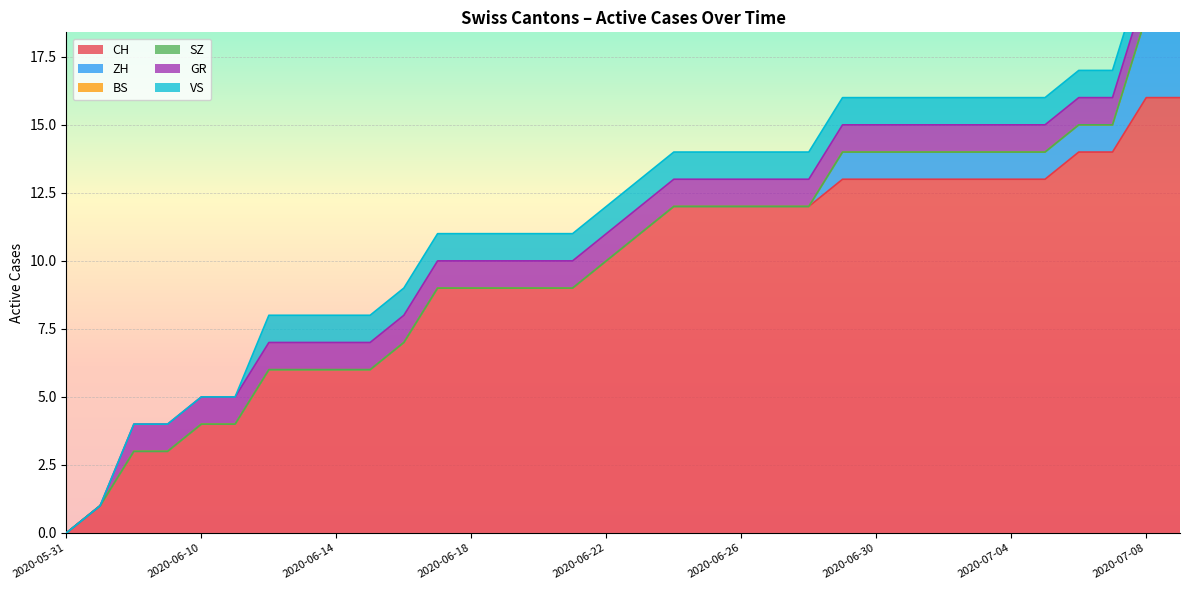

What is the sum of the GR values at 2020-07-05 and 2020-06-08?

2